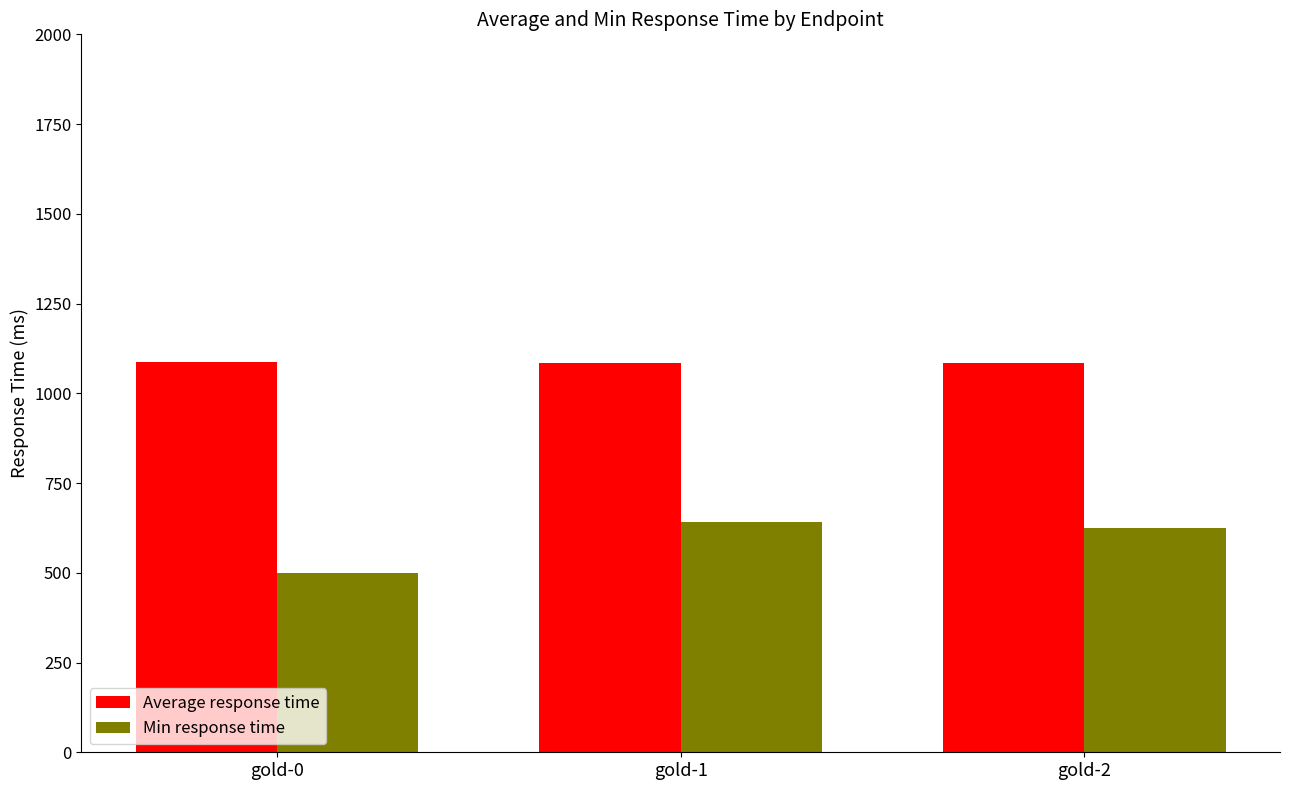

The value of Min response time at gold-1 is 167. True or false?

False